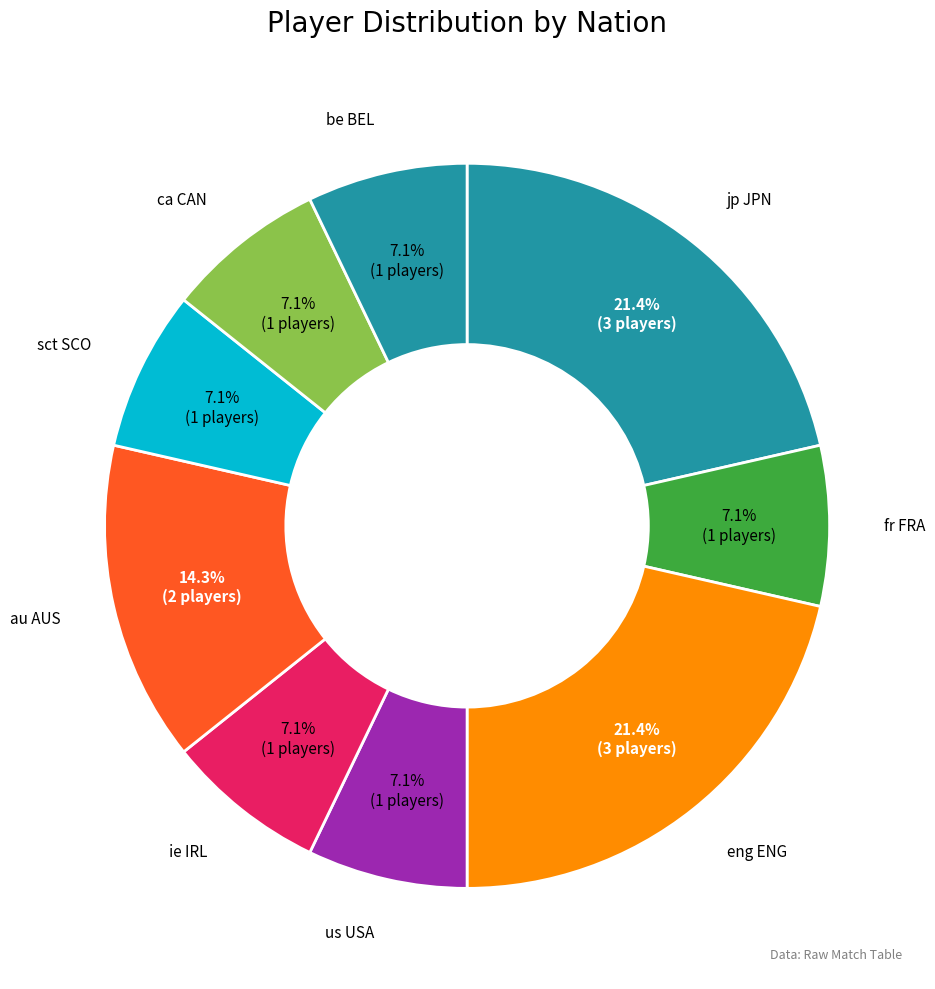

Is there a majority slice in this chart?

No